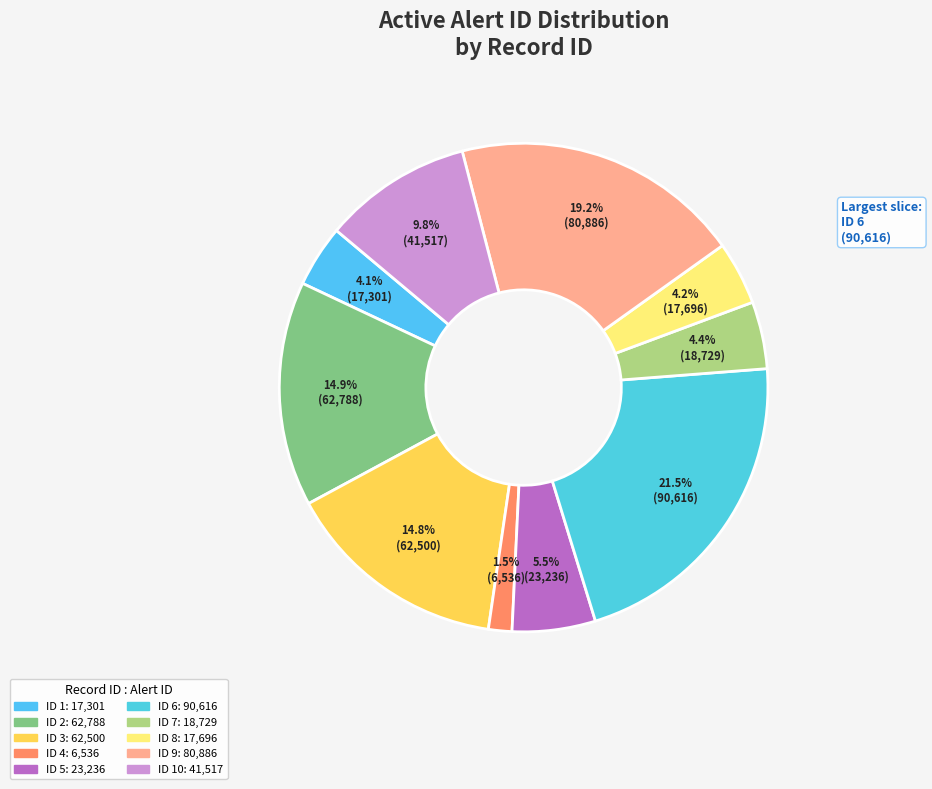

How many slices are in this pie chart?

10